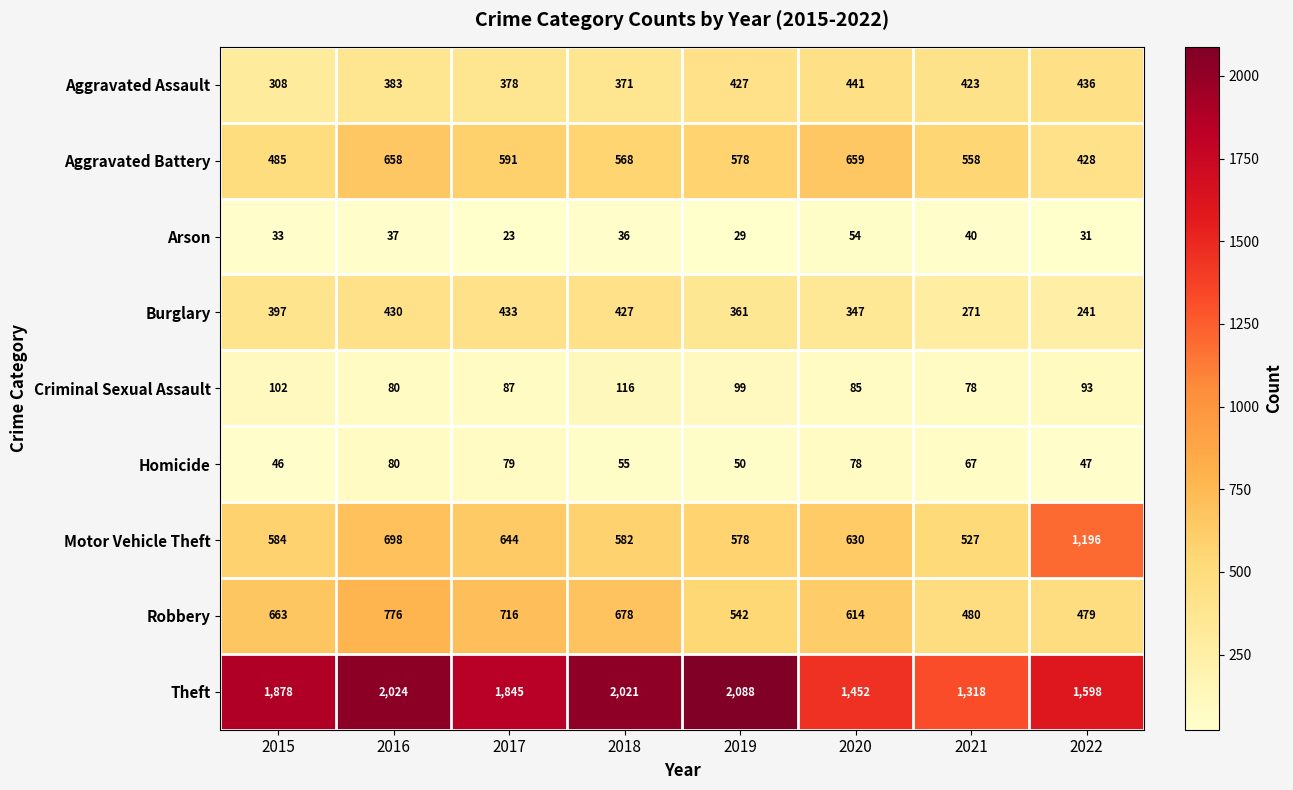

Is it true that Aggravated Battery equals 591 at 2017?

True